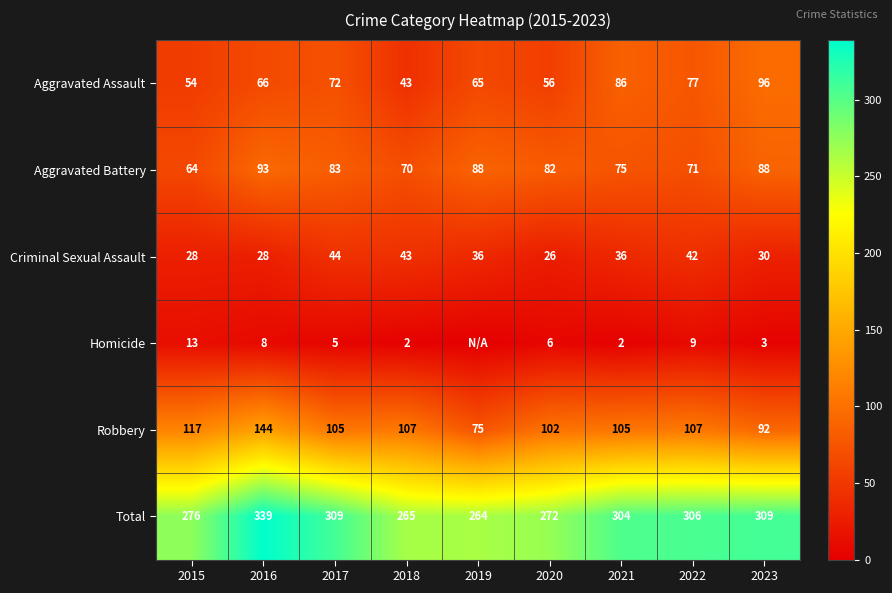

What is the difference between the Aggravated Battery values at 2022 and 2018?

1